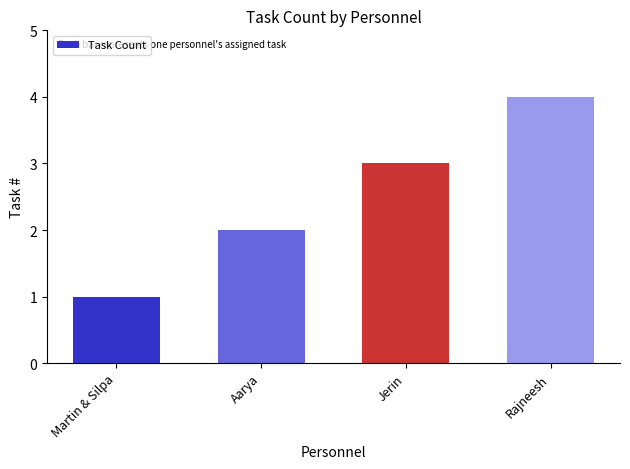

Which category has the highest value across all series?

Rajneesh